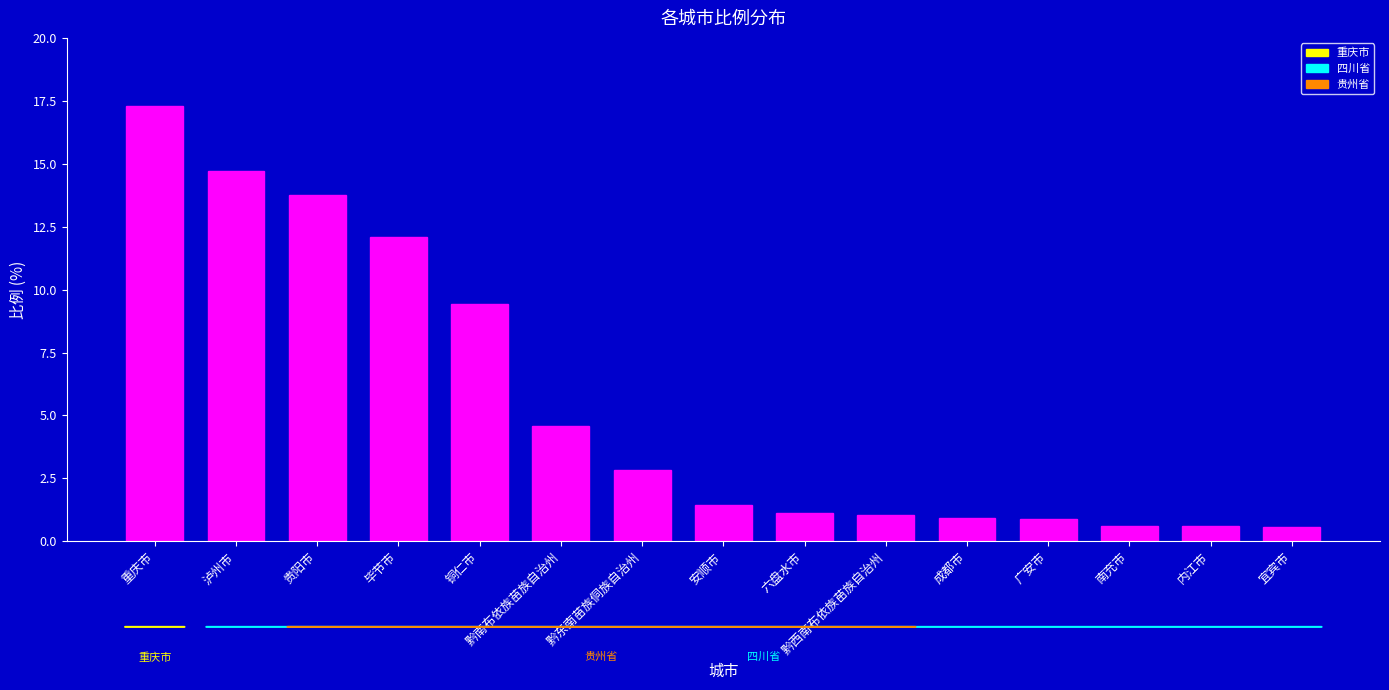

What position from the right is 重庆市?

15